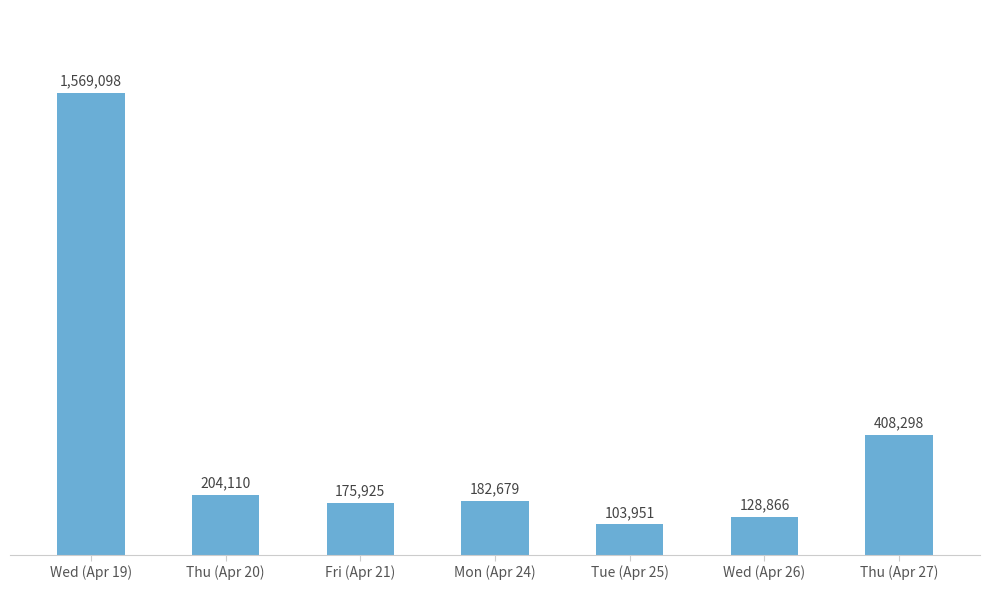

List the labels in order of value, largest first.

Wed (Apr 19), Thu (Apr 27), Thu (Apr 20), Mon (Apr 24), Fri (Apr 21), Wed (Apr 26), Tue (Apr 25)